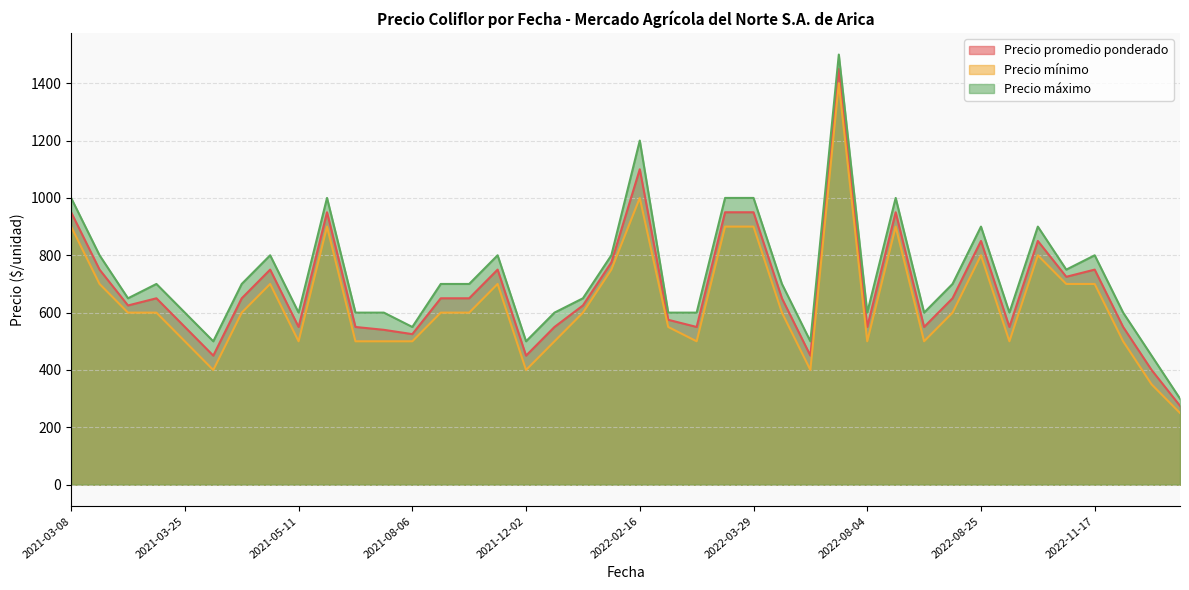

What are all the series names shown in the legend?

Precio promedio ponderado, Precio mínimo, Precio máximo